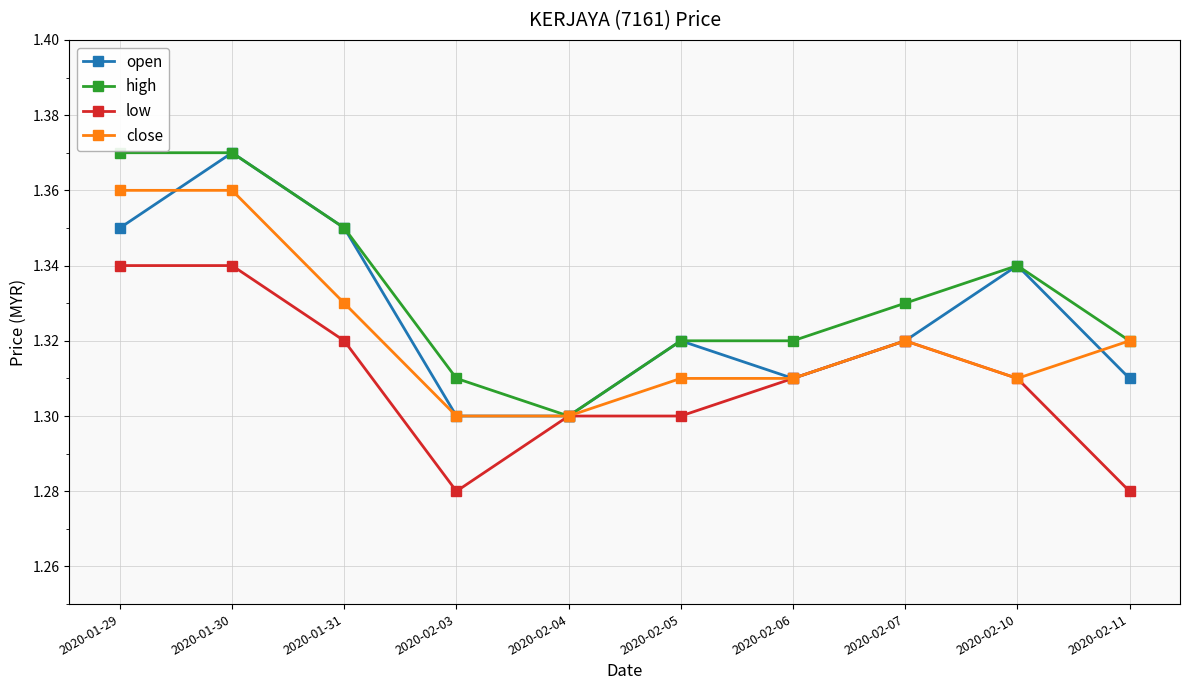

What are all the series names shown in the legend?

open, high, low, close